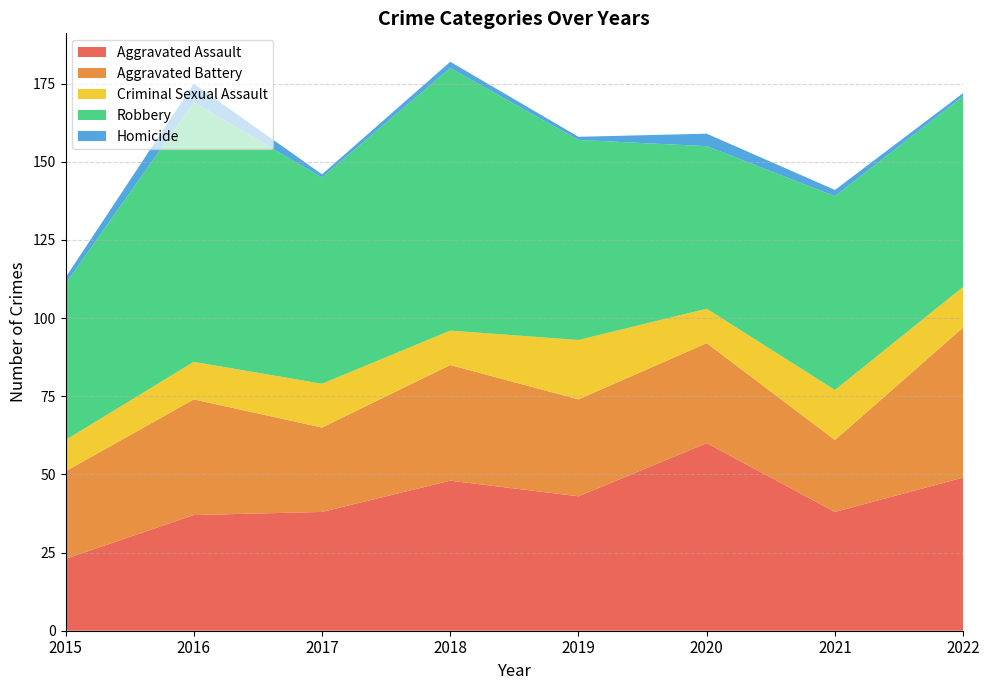

Reading left to right, list all the values displayed in this chart.

Aggravated Assault: 23	37	38	48	43	60	38	49
Aggravated Battery: 28	37	27	37	31	32	23	48
Criminal Sexual Assault: 10	12	14	11	19	11	16	13
Robbery: 50	83	66	84	64	52	62	61
Homicide: 2	6	1	2	1	4	2	1